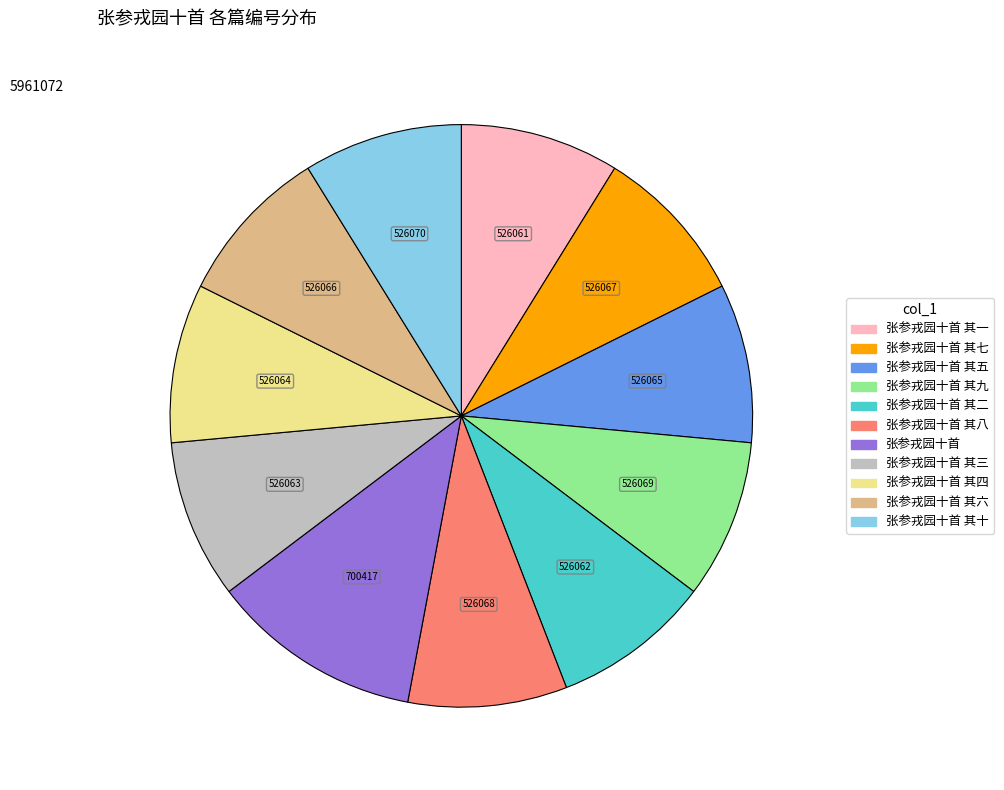

Is there a majority slice in this chart?

No